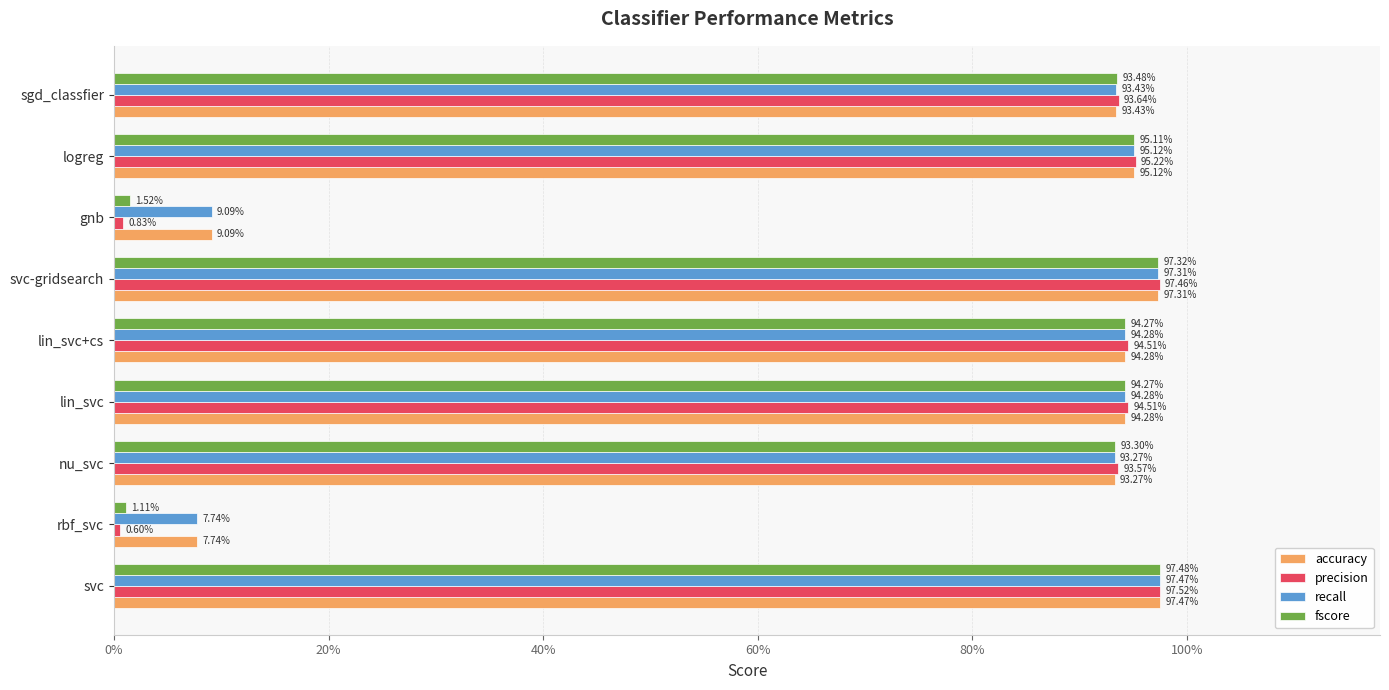

What are all the series names shown in the legend?

accuracy, precision, recall, fscore